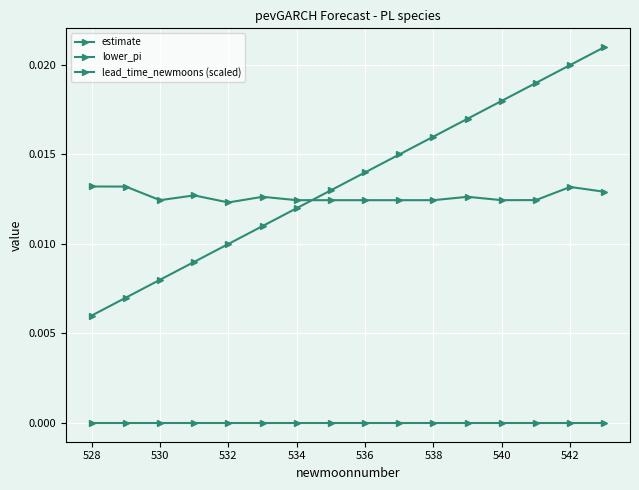

At how many categories does at least one series exceed 0?

16